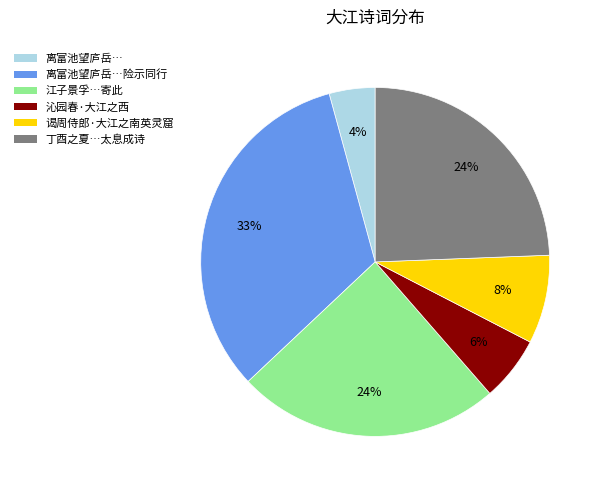

To the nearest percent, what is the difference between the largest and smallest slice percentages?

29%